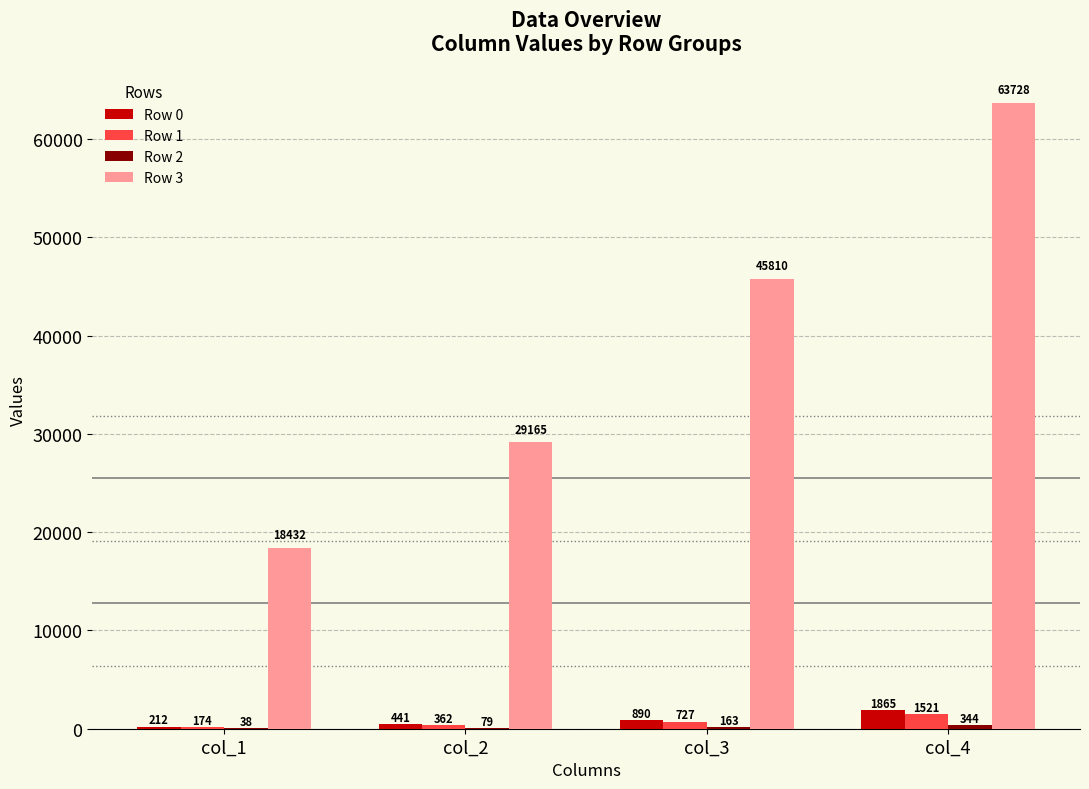

Is it true that Row 3 equals 10712 at col_2?

False